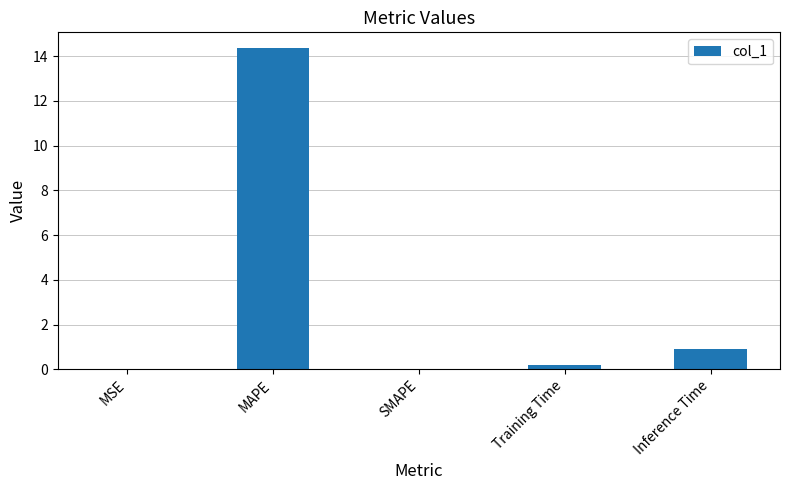

Between Training Time and MAPE, which is larger?

MAPE